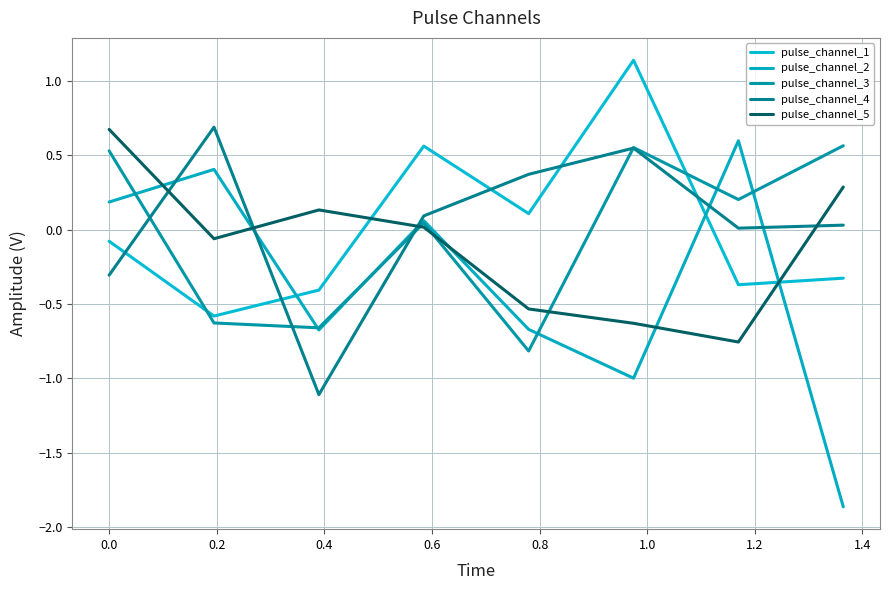

Reading left to right, list all the values displayed in this chart.

pulse_channel_1: -0.1	-0.6	-0.4	0.6	0.1	1.1	-0.4	-0.3
pulse_channel_2: 0.2	0.4	-0.7	0.1	-0.7	-1.0	0.6	-1.9
pulse_channel_3: 0.5	-0.6	-0.7	0.0	-0.8	0.6	0.2	0.6
pulse_channel_4: -0.3	0.7	-1.1	0.1	0.4	0.5	0.0	0.0
pulse_channel_5: 0.7	-0.1	0.1	0.0	-0.5	-0.6	-0.8	0.3